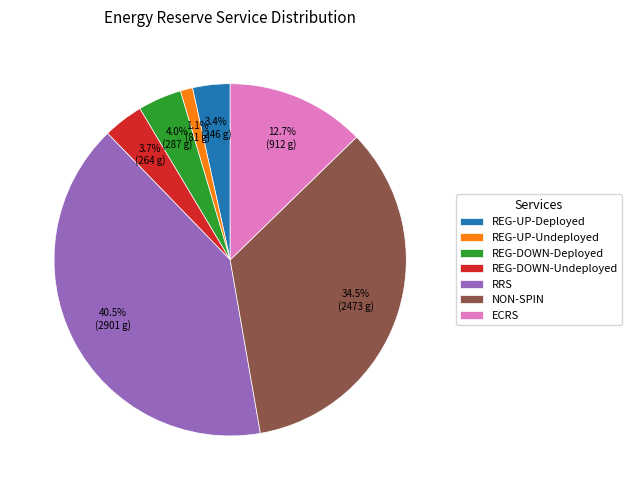

Is there any slice that represents more than half of the pie?

No